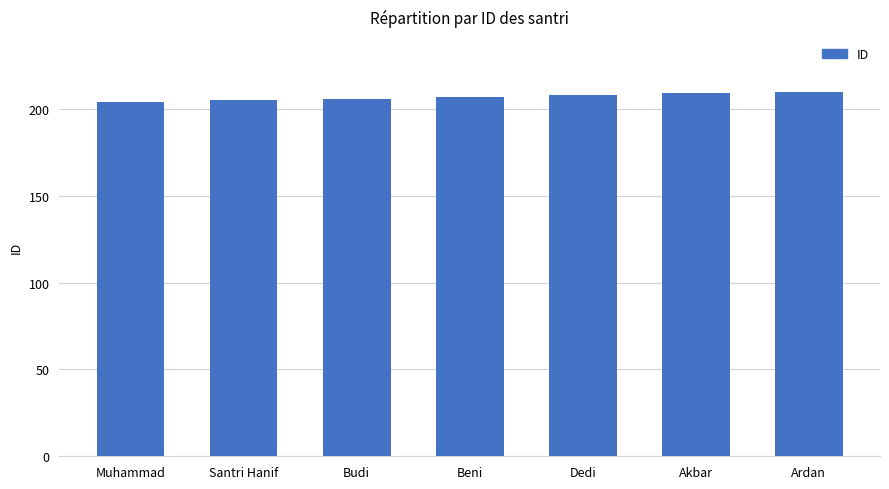

What is the label of the 5th bar from the left?

Dedi